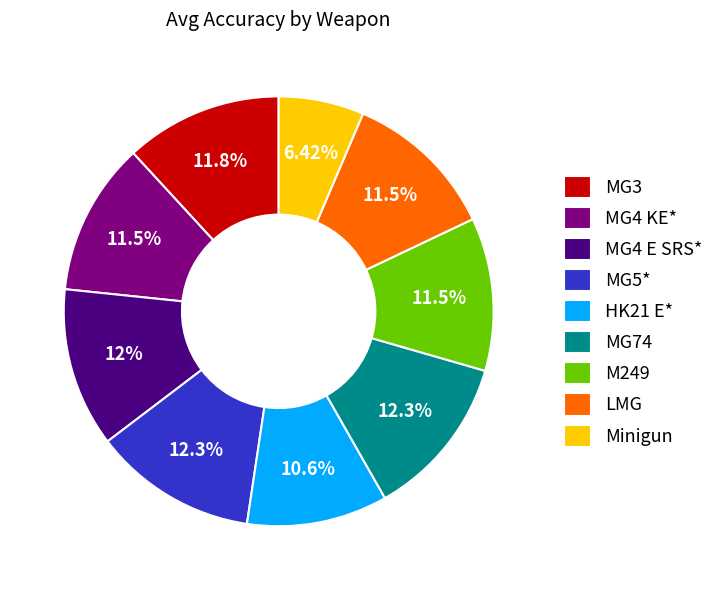

Which slice is the smallest?

Minigun